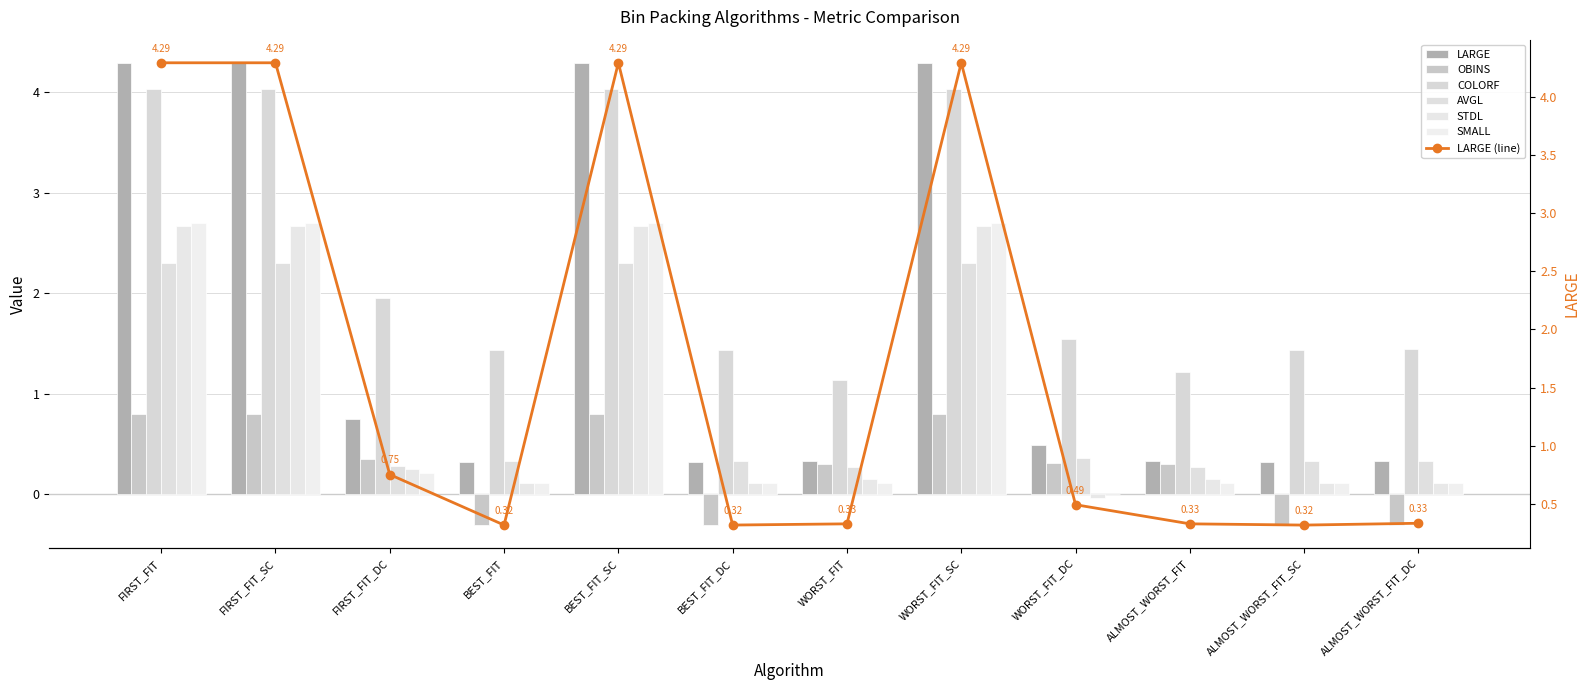

How many bars are there in total?

72